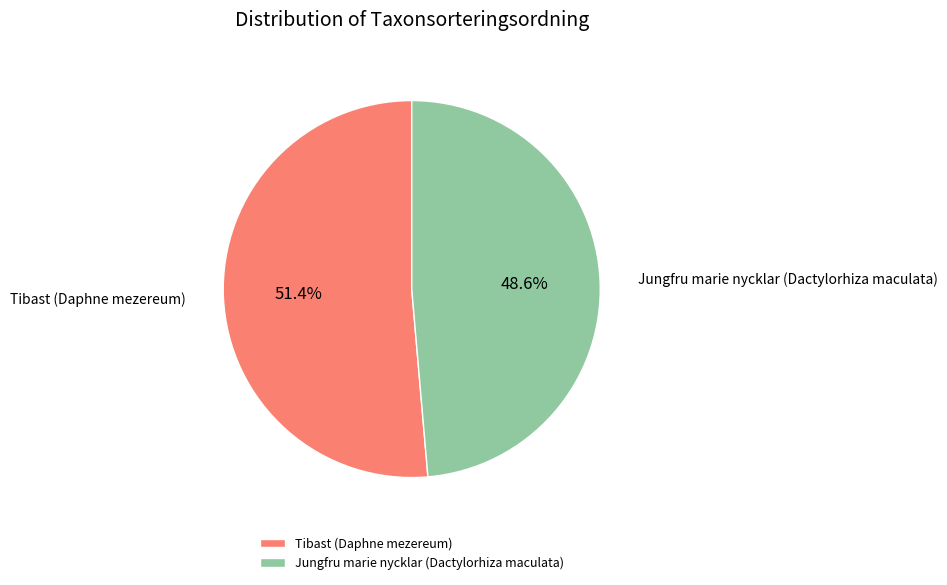

Which category has the smallest portion of the pie?

Jungfru marie nycklar (Dactylorhiza maculata)